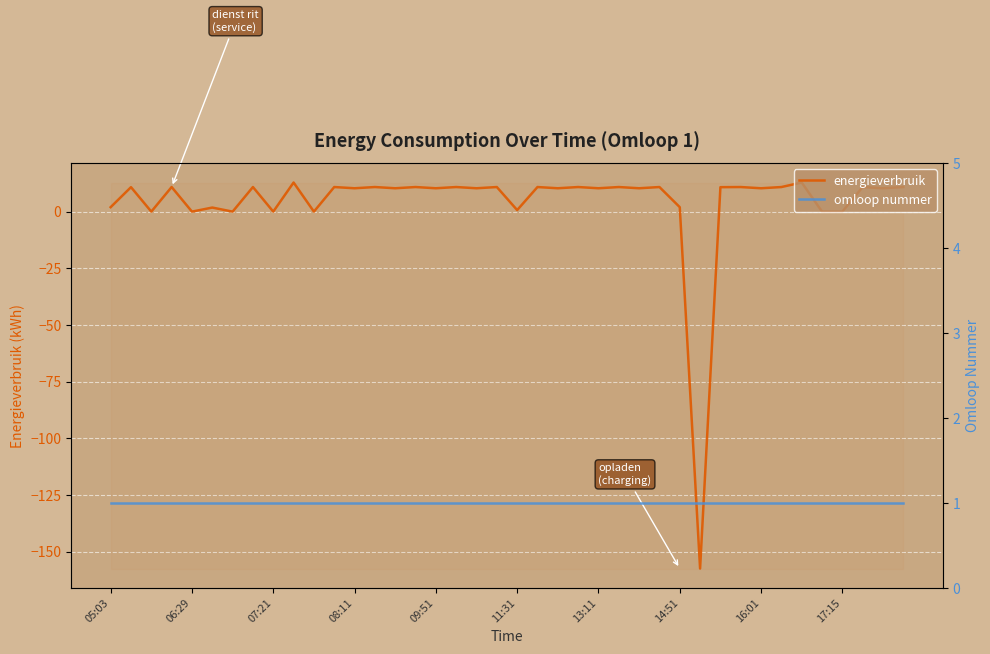

True or false: omloop nummer has a value of 0.3 at 09:51.

False